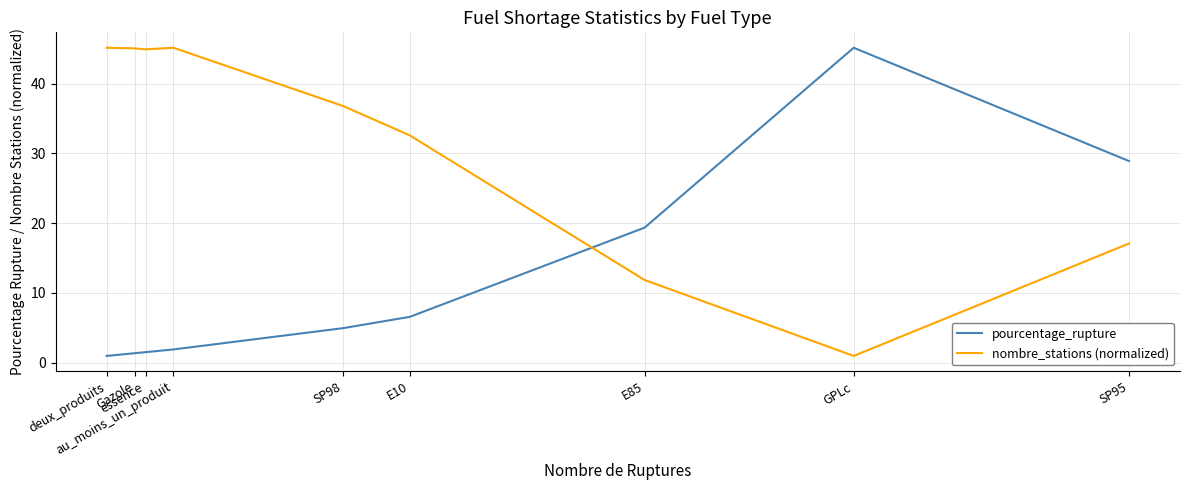

How many intersections are there between nombre_stations (normalized) and pourcentage_rupture?

1